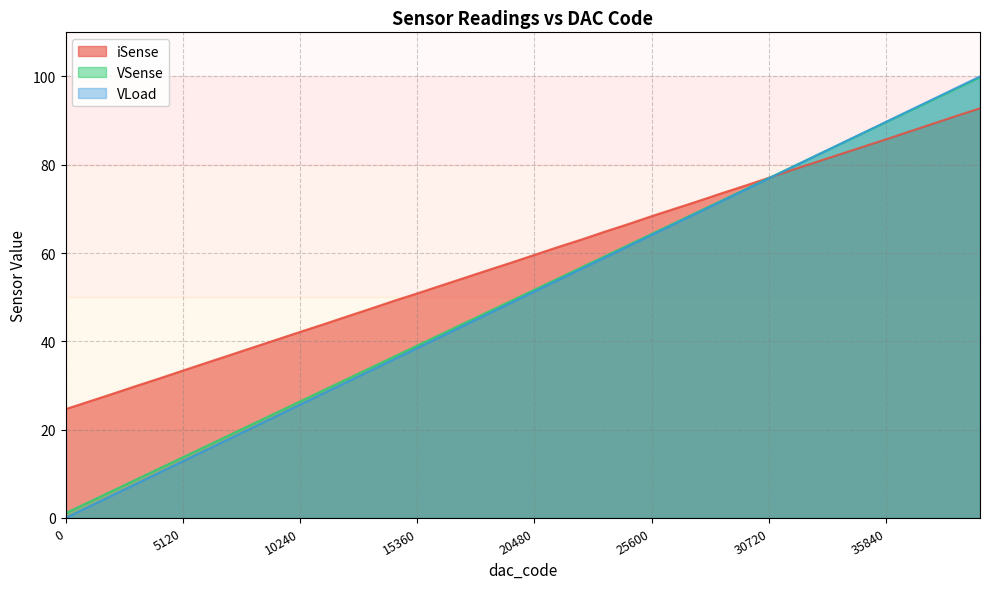

Reading left to right, transcribe all the data shown in this chart.

iSense: 24.7	26.4	28.1	29.9	31.6	33.4	35.1	36.9	38.6	40.4	42.1	43.9	45.6	47.4	49.2	50.9	52.6	54.4	56.1	57.8	59.6	61.4	63.1	64.9	66.6	68.4	70.1	71.8	73.6	75.3	77.1	78.9	80.6	82.3	84.1	85.8	87.5	89.3	91.1	92.8
VSense: 1.1	3.6	6.1	8.7	11.2	13.7	16.3	18.8	21.3	23.9	26.4	28.9	31.5	34.0	36.5	39.0	41.6	44.1	46.6	49.2	51.7	54.2	56.8	59.3	61.8	64.4	66.9	69.4	71.9	74.5	77.0	79.5	82.1	84.6	87.1	89.7	92.2	94.7	97.3	99.8
VLoad: 0.0	2.6	5.1	7.7	10.3	12.8	15.4	18.0	20.5	23.1	25.7	28.2	30.8	33.4	35.9	38.5	41.0	43.6	46.2	48.7	51.3	53.9	56.4	59.0	61.5	64.1	66.7	69.2	71.8	74.4	76.9	79.5	82.1	84.6	87.2	89.7	92.3	94.9	97.4	100.0